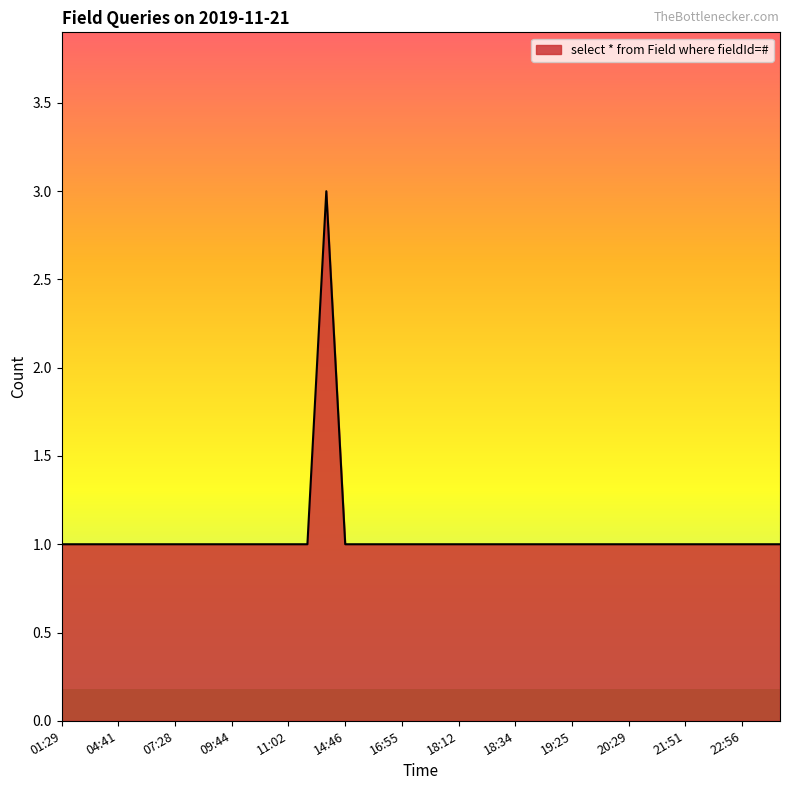

What is the maximum value shown in the chart?

3